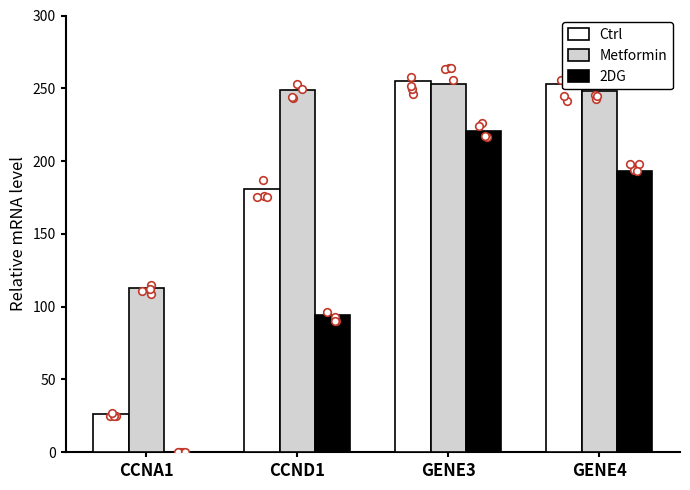

What are all the series names shown in the legend?

Ctrl, Metformin, 2DG